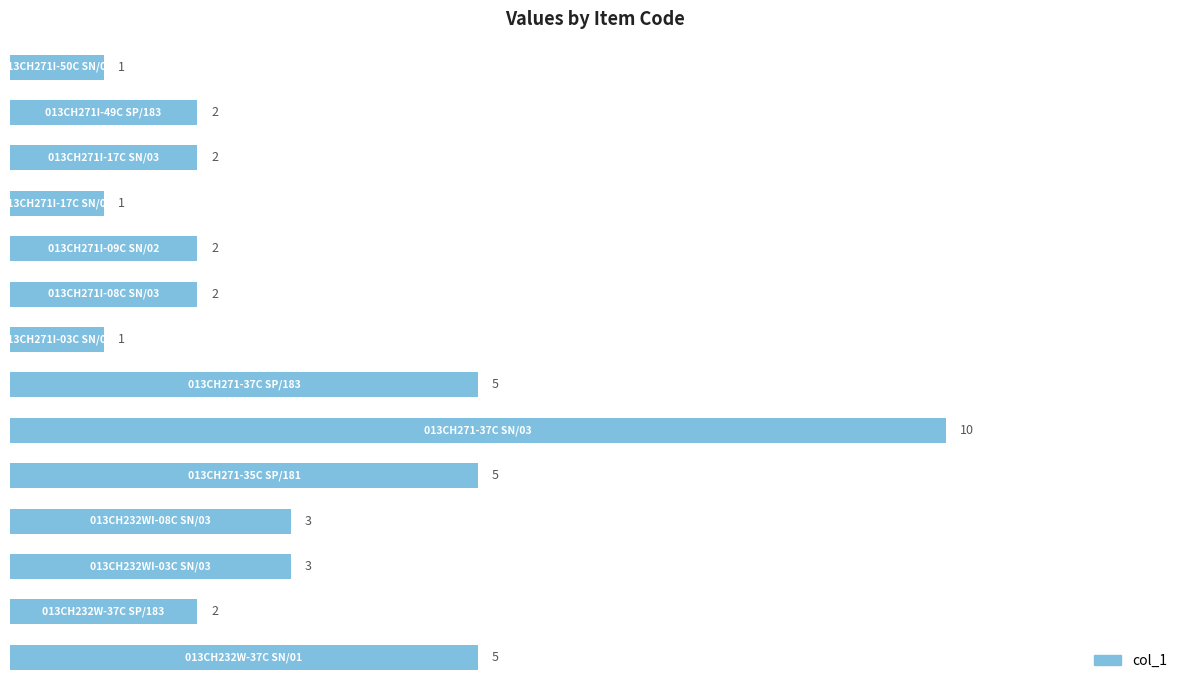

What is the difference between the maximum and minimum values?

9